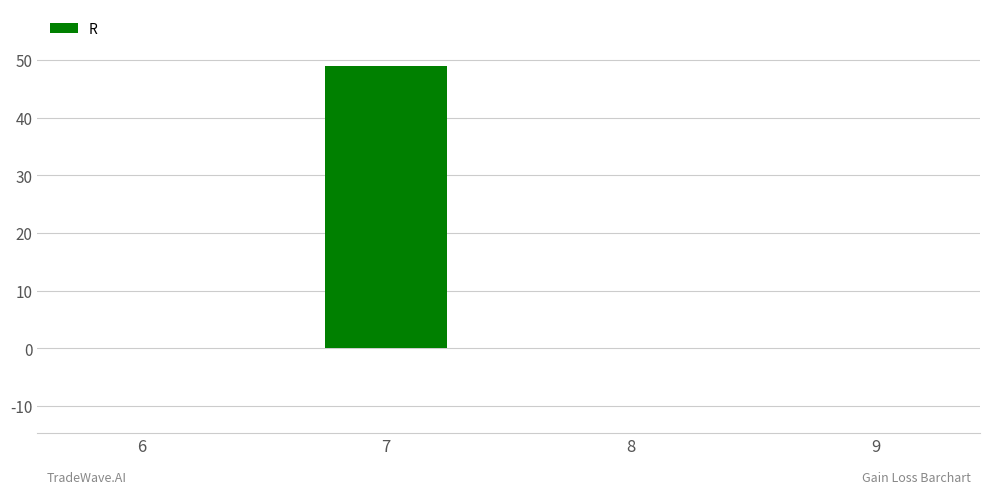

True or false: the data shows 0 at 8.

True